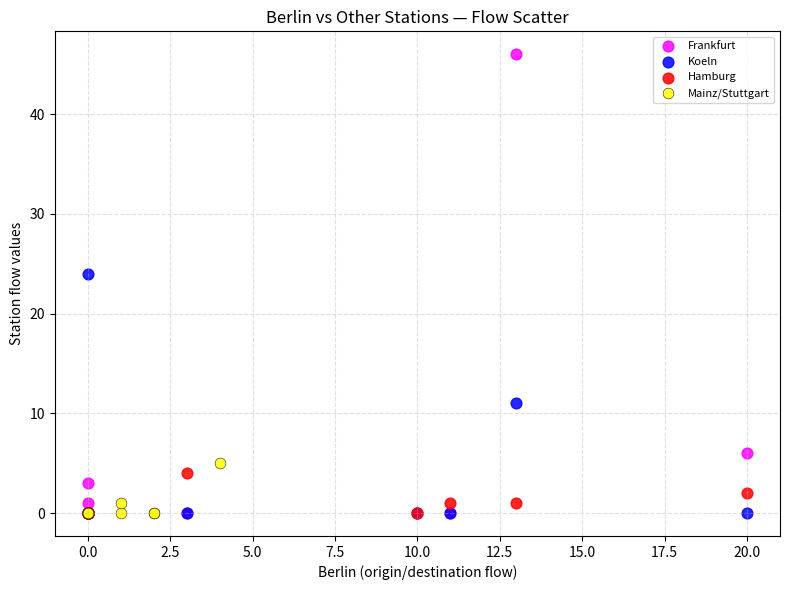

What are all the series names shown in the legend?

Frankfurt, Koeln, Hamburg, Mainz/Stuttgart